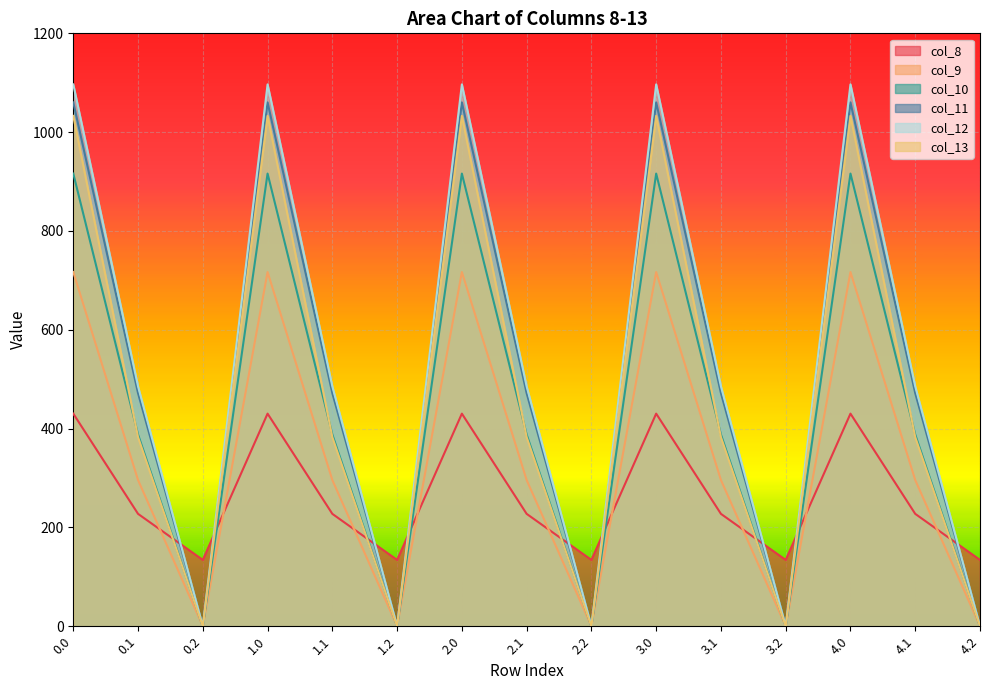

What value does the col_8 series have at 0.0?

430.3